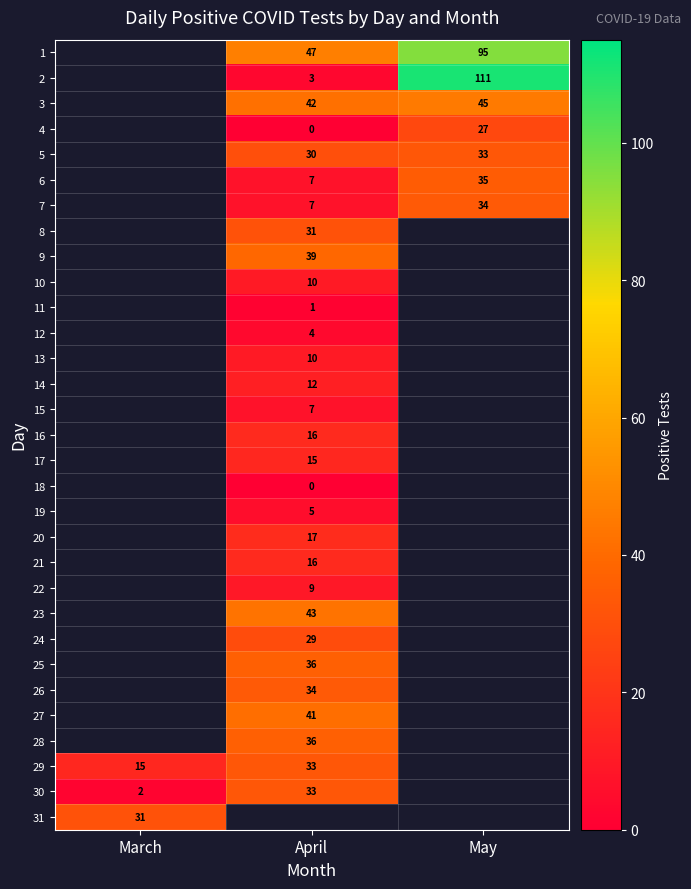

The 3 series shows 42 at April. True or false?

True